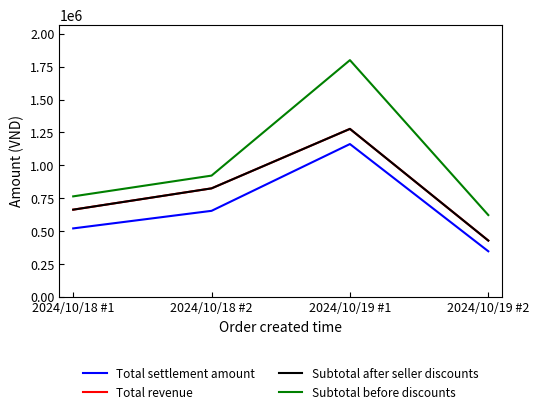

Does the chart display data point markers on the line(s)?

No